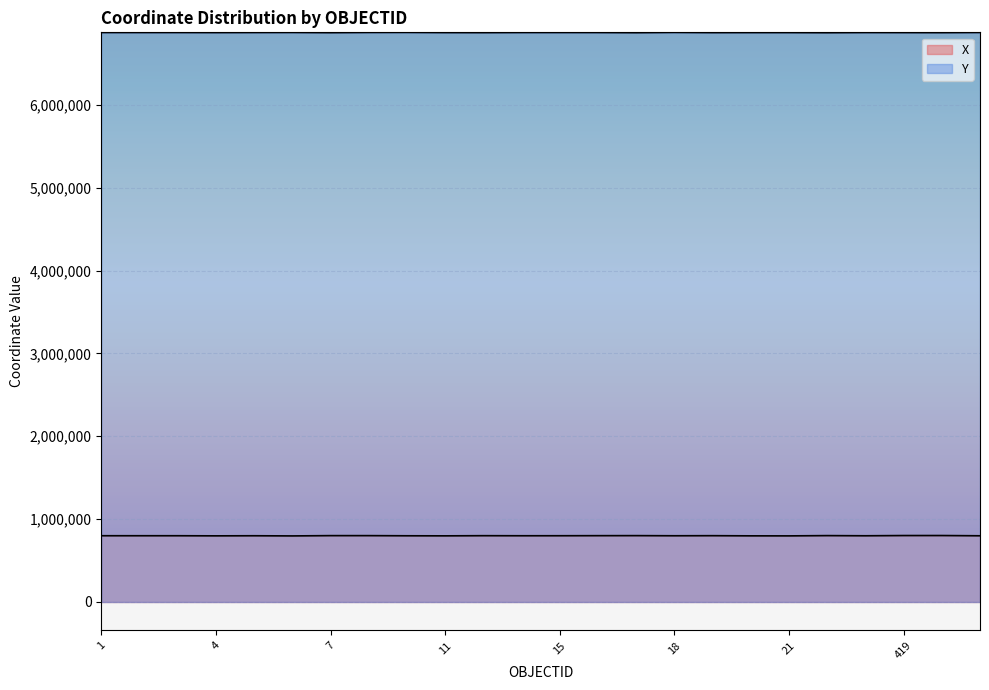

True or false: X has a value of 801042.1 at 8.

True